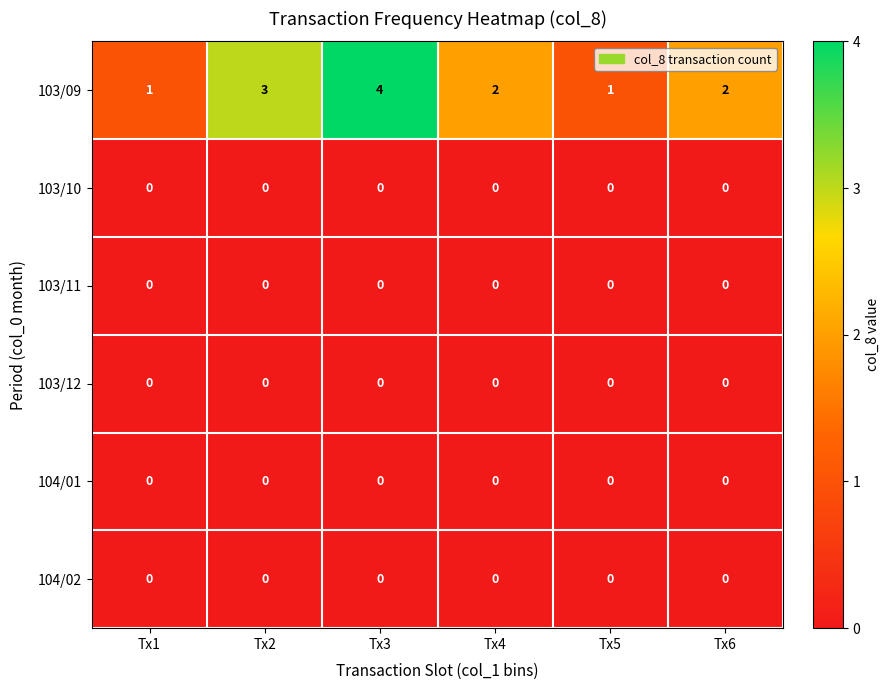

Which series has the largest total across all categories?

103/09